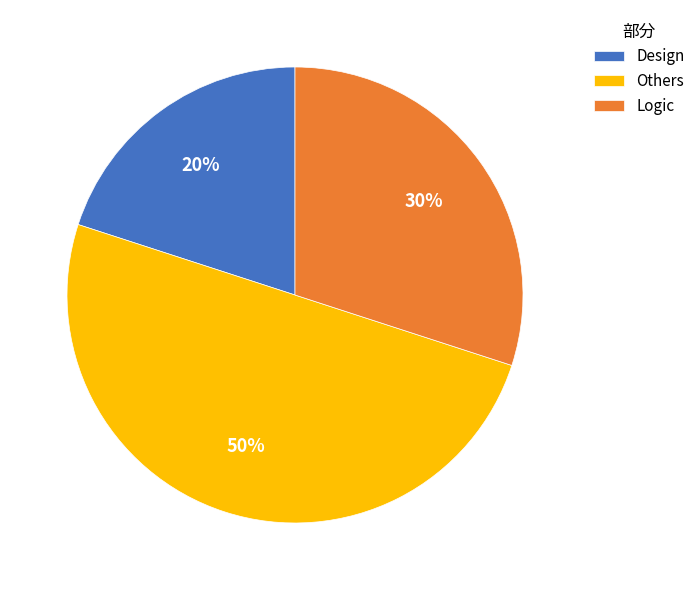

Which slice is the smallest?

Design